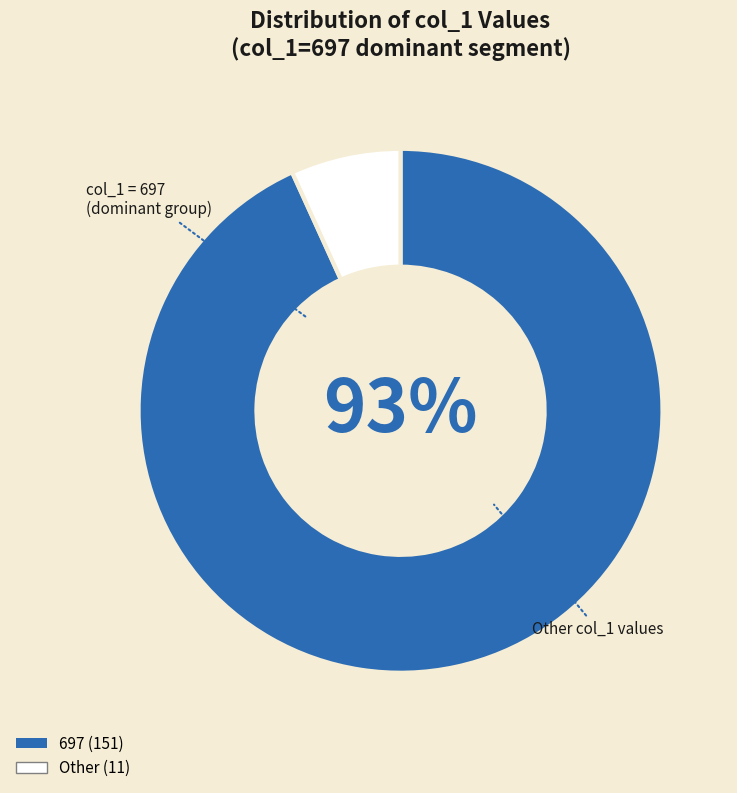

Is there any slice that represents more than half of the pie?

Yes